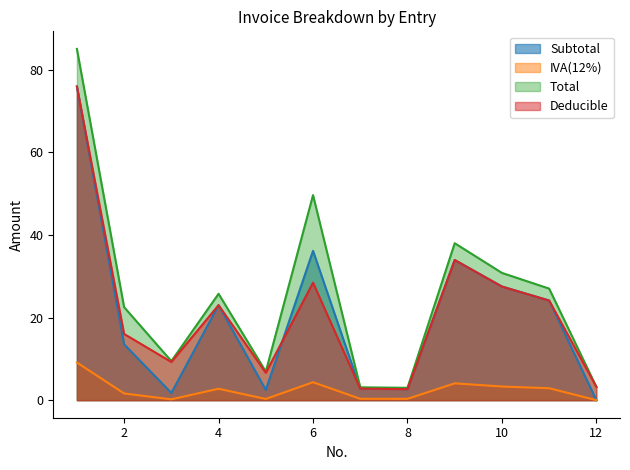

At which category is the sum across all series the highest?

1